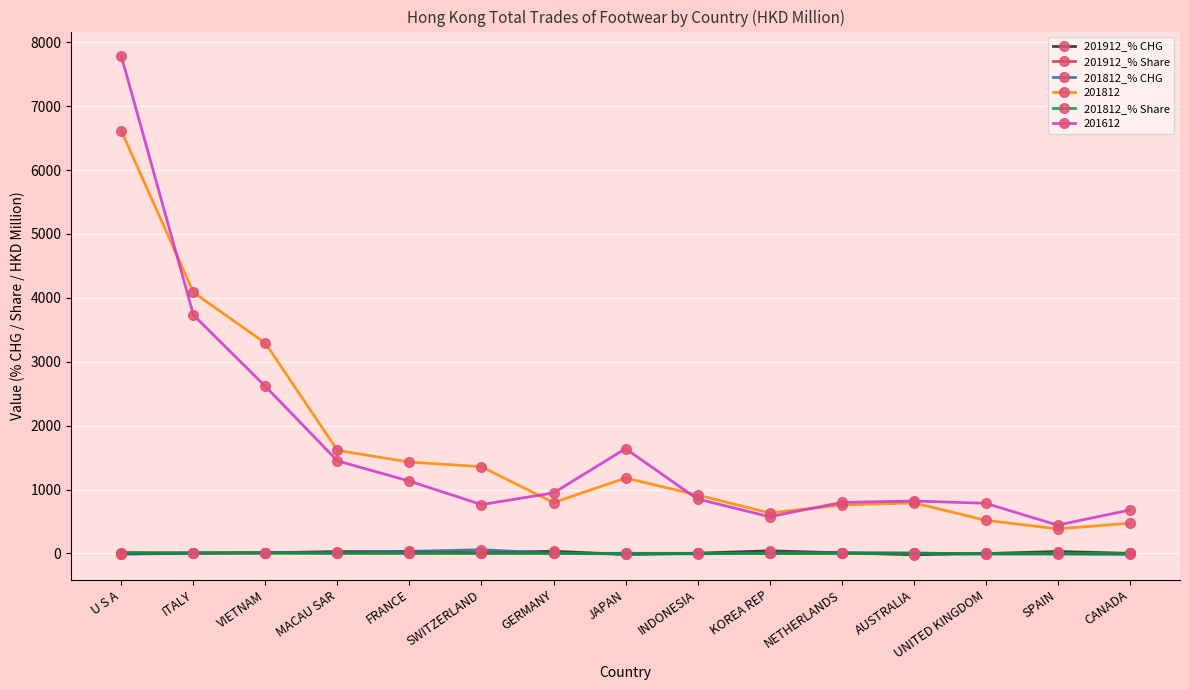

The 201612 series shows 411.5 at AUSTRALIA. True or false?

False